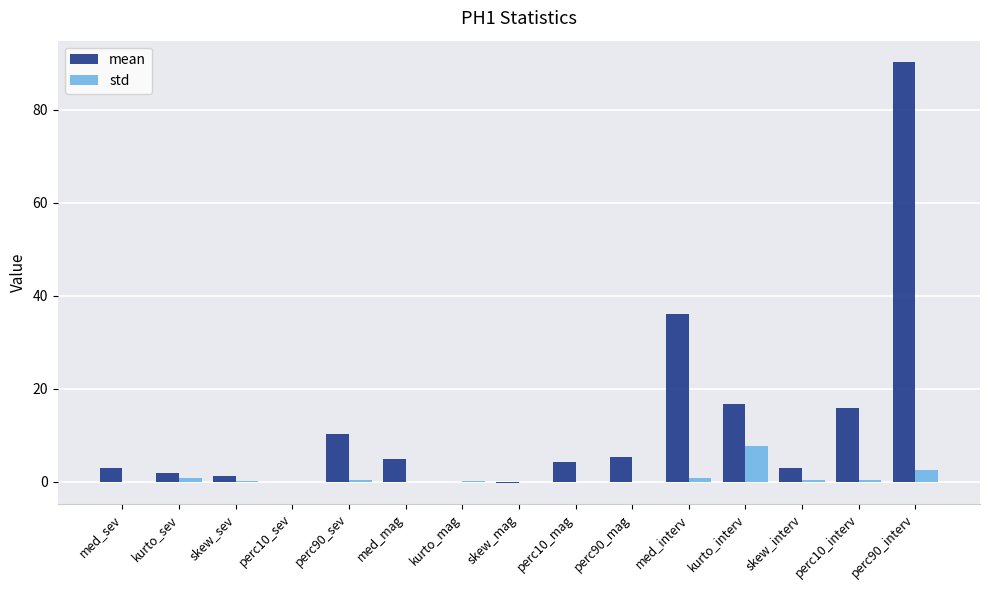

What is the highest value of the std series?

7.7